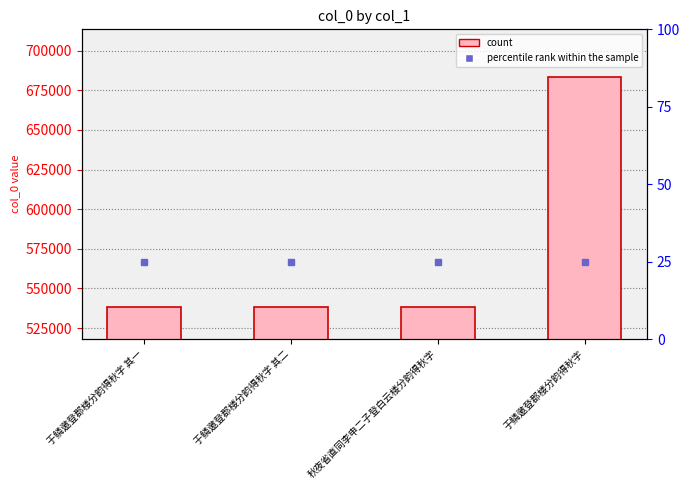

What is the change in value from 秋夜省直同李申二子登白云楼分韵得秋字 to 于鳞邀登郡楼分韵得秋字?

+145363